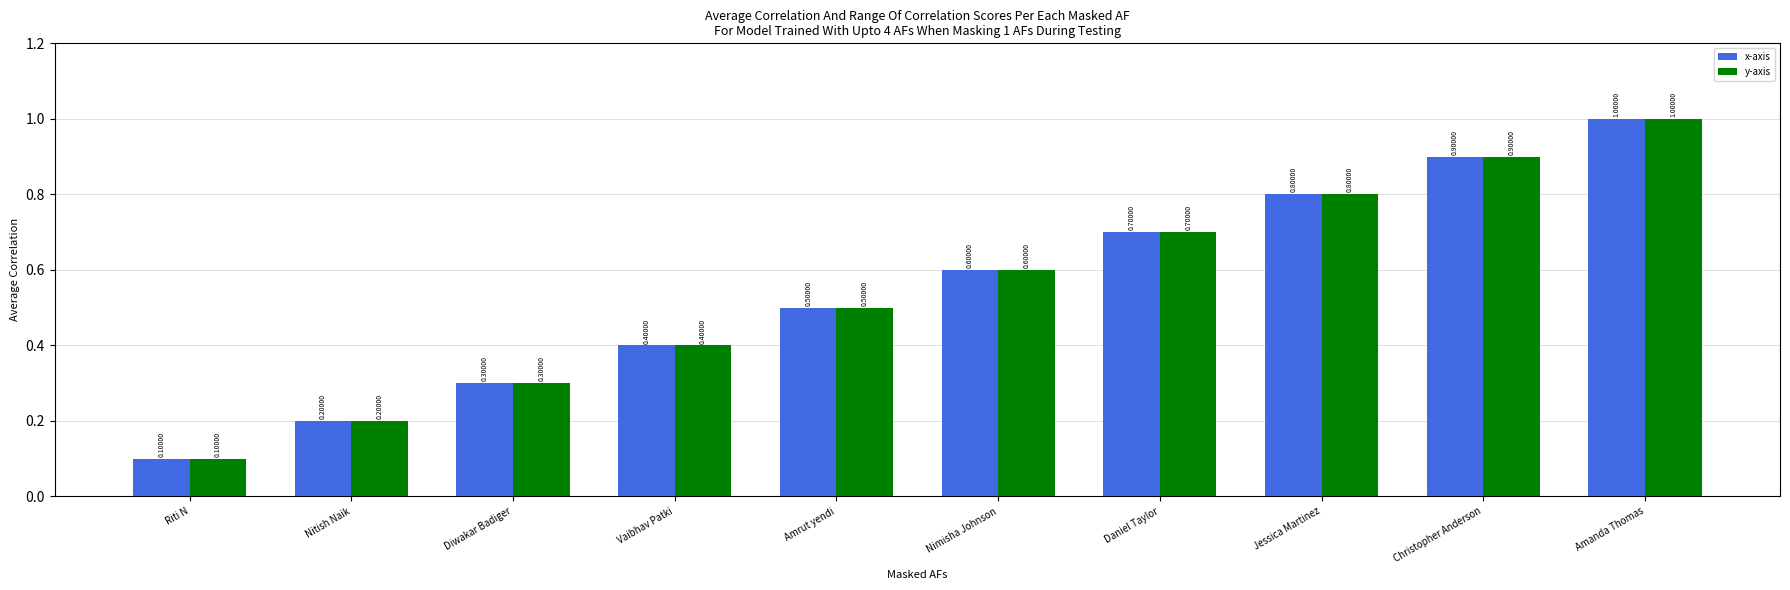

True or false: x-axis has a value of 0.3 at Nimisha Johnson.

False